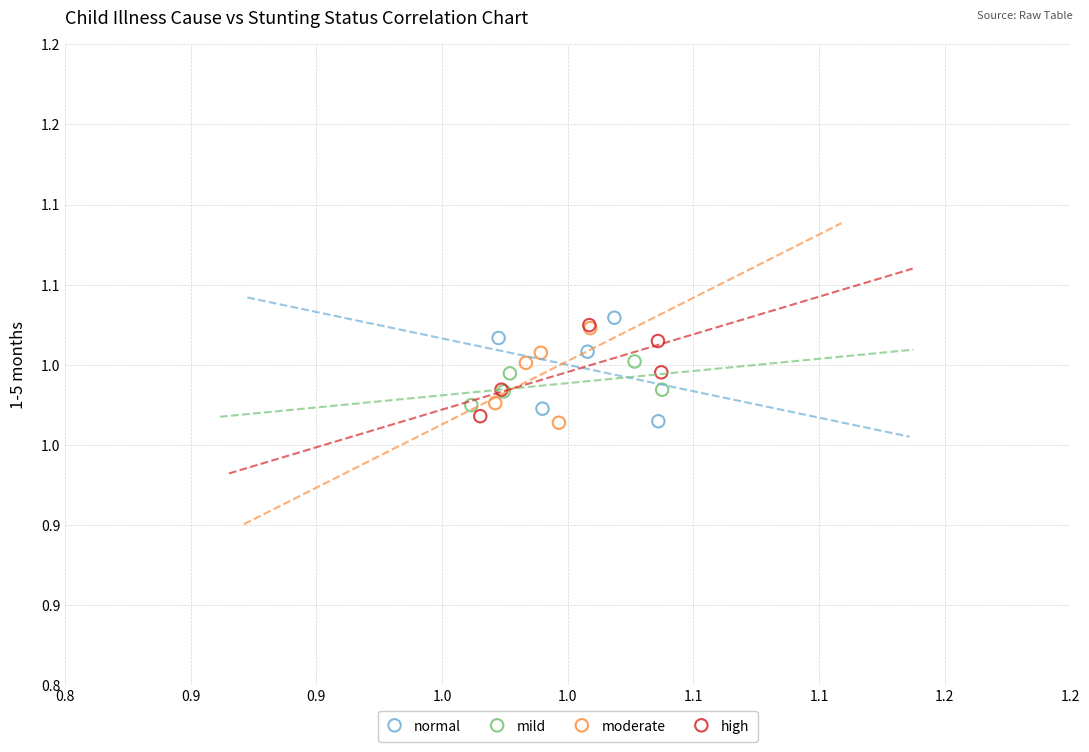

What are all the series names shown in the legend?

normal, mild, moderate, high